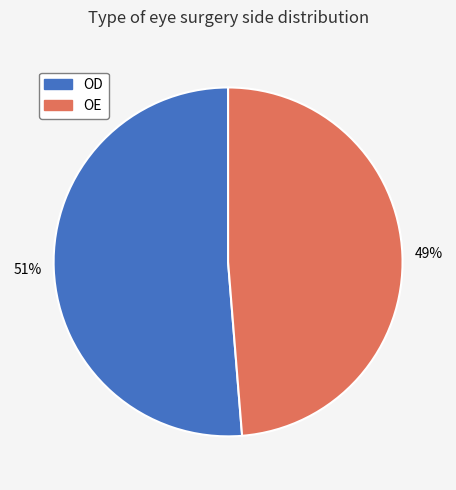

Is the sum of OD and OE greater than half?

Yes